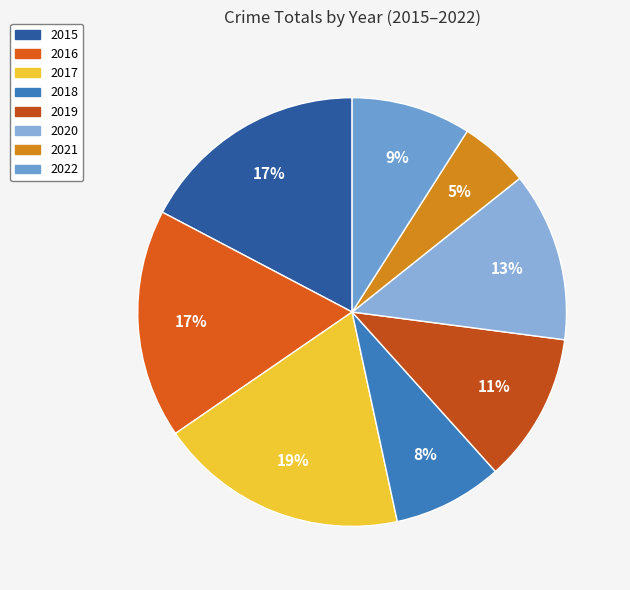

Is there a majority slice in this chart?

No